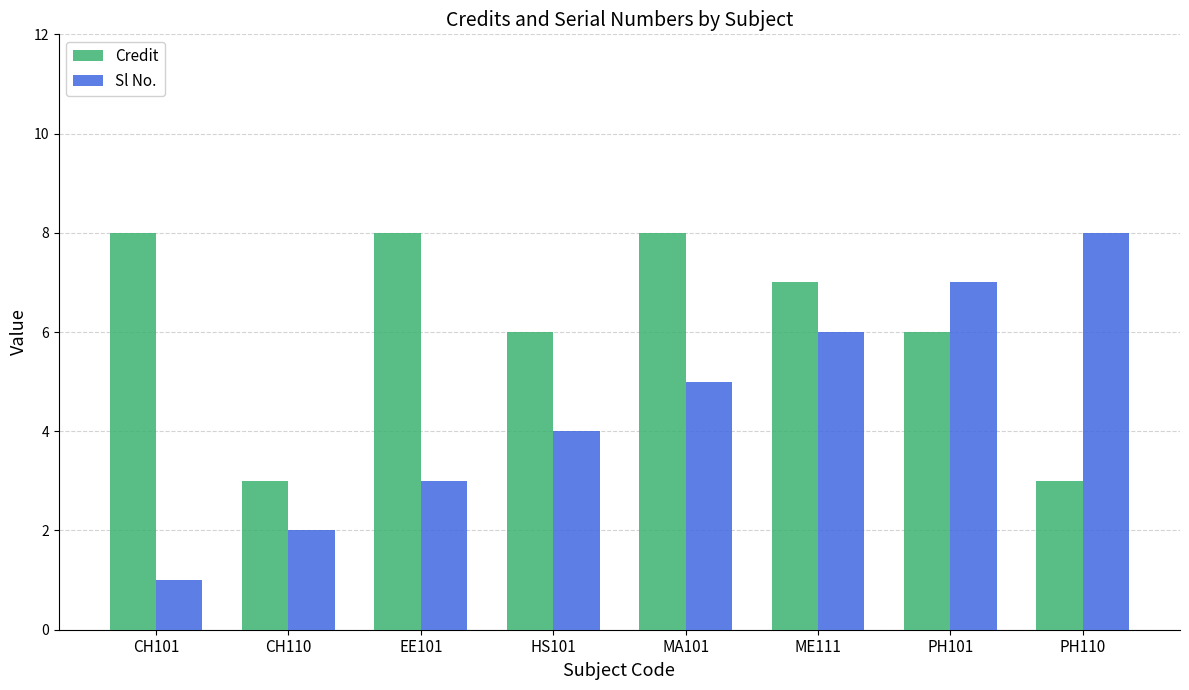

Rank the series at HS101 from highest to lowest value.

Credit, Sl No.